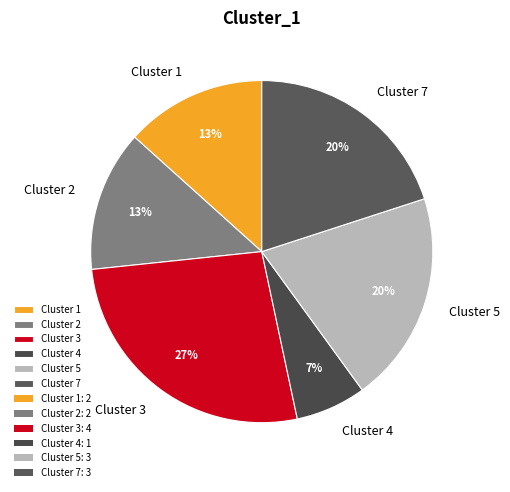

The Cluster 1 slice represents 3% of the pie. True or false?

False